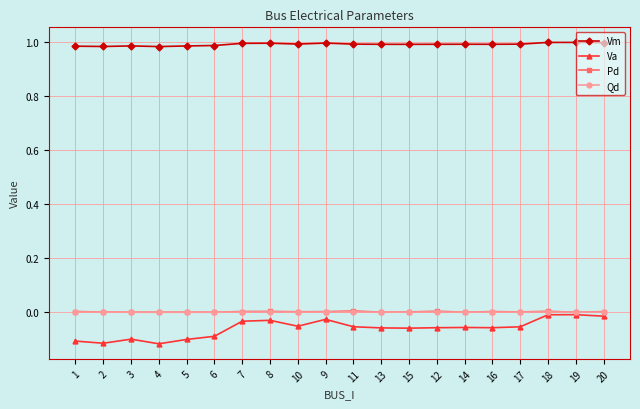

True or false: Qd and Vm intersect in this chart.

False